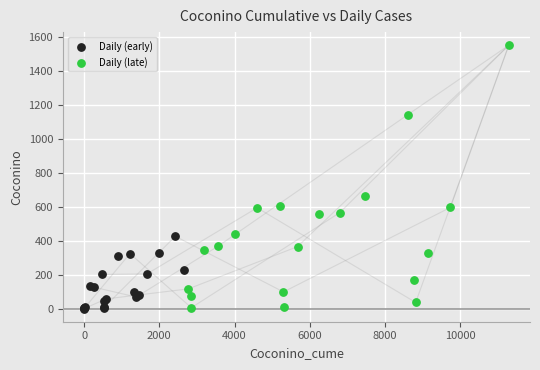

Which series has the largest Y range (max minus min)?

Daily (late)